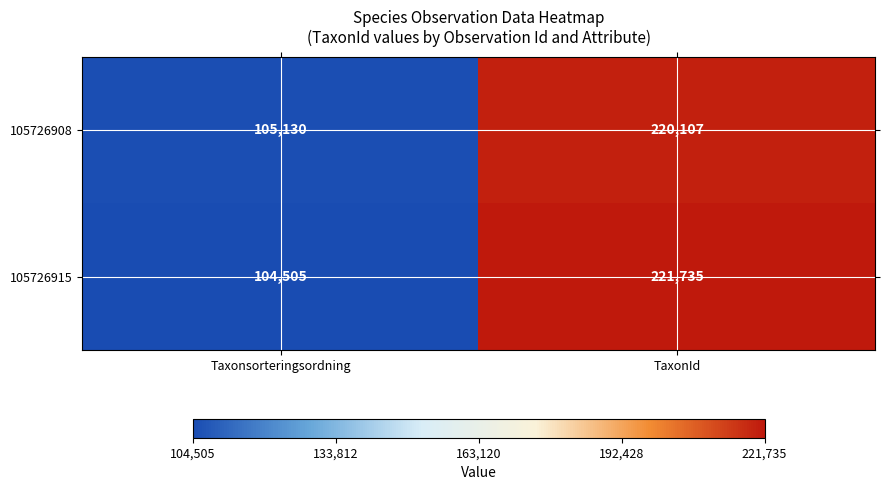

Is it true that 105726908 equals 174809 at Taxonsorteringsordning?

False